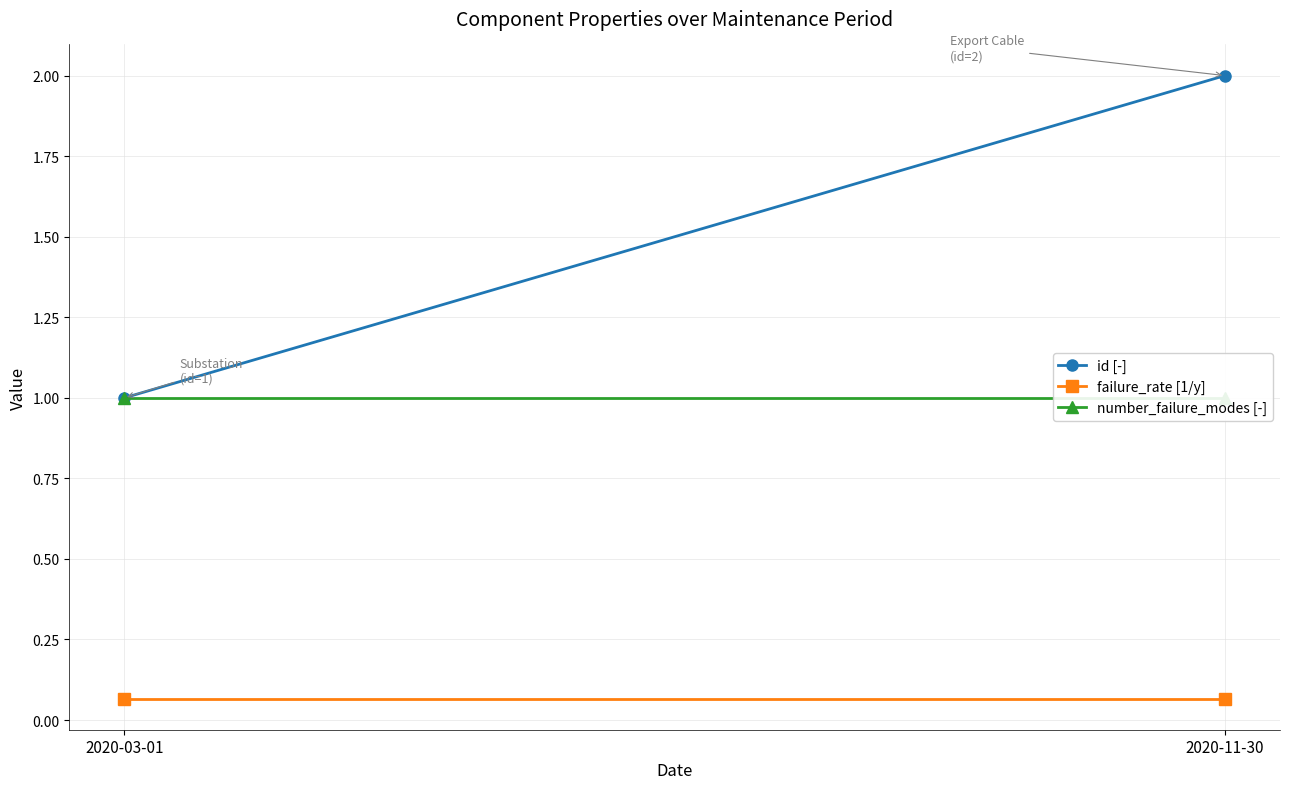

What is the average value of the id [-] series?

1.5